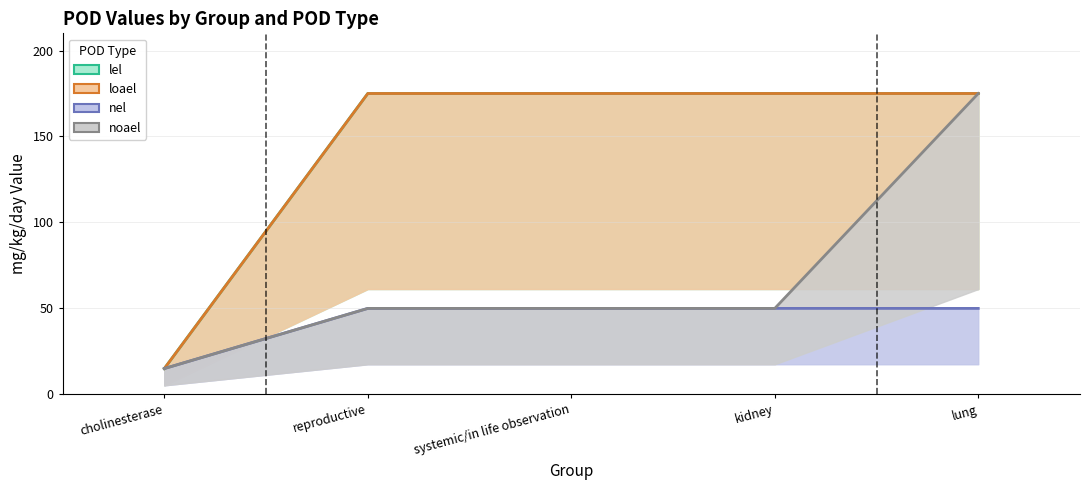

What is the minimum value shown in the chart?

15